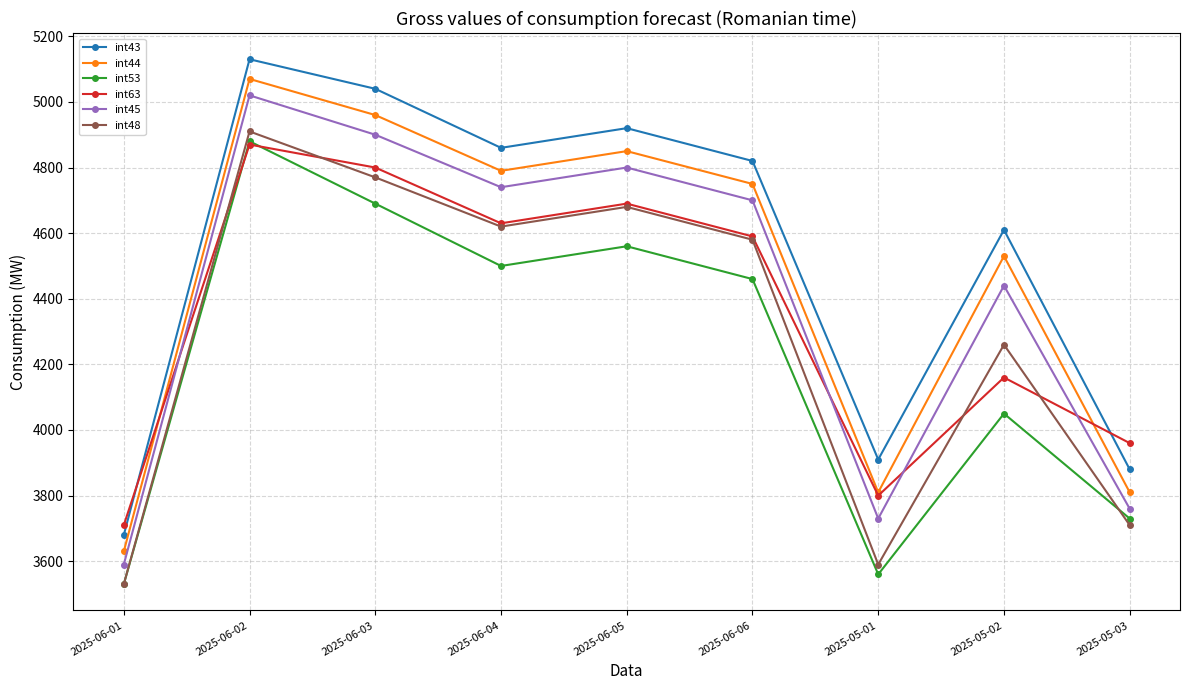

Rank the categories by int63 value from highest to lowest.

2025-06-02, 2025-06-03, 2025-06-05, 2025-06-04, 2025-06-06, 2025-05-02, 2025-05-03, 2025-05-01, 2025-06-01